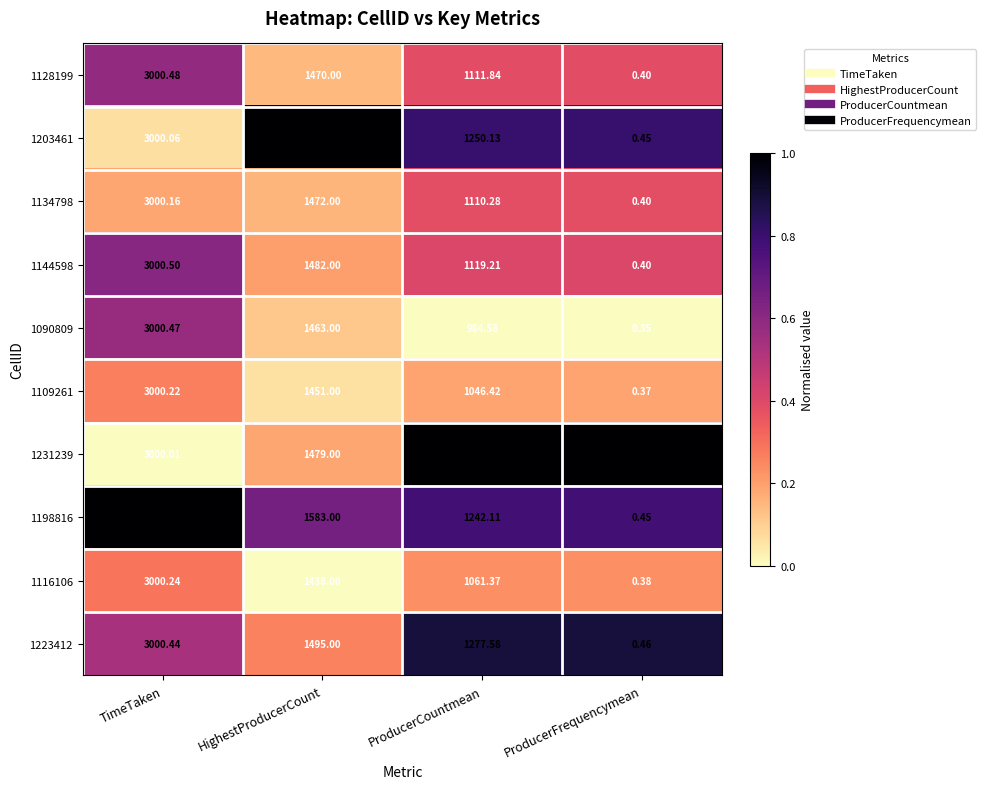

At which category is the sum across all series the highest?

TimeTaken